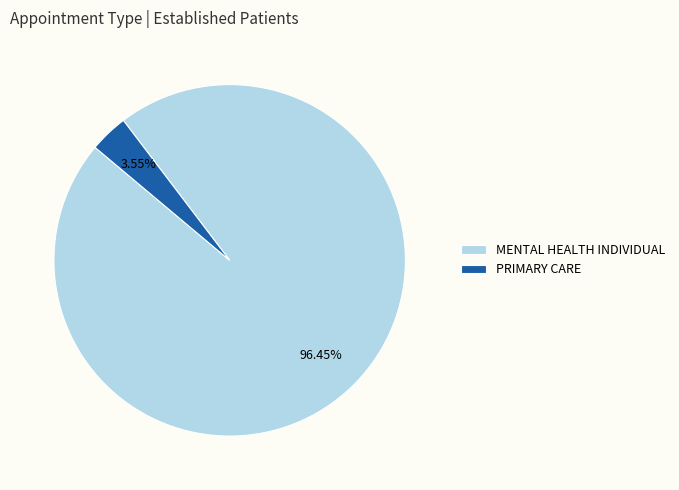

Rank the categories by value from highest to lowest.

MENTAL HEALTH INDIVIDUAL, PRIMARY CARE